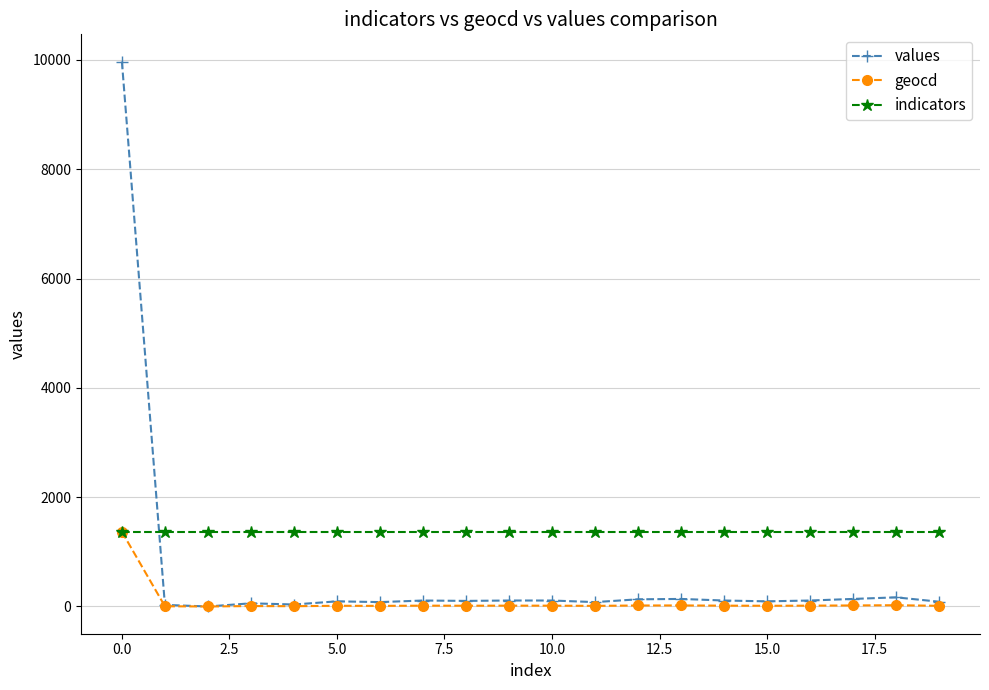

What is the maximum value shown in the chart?

9970